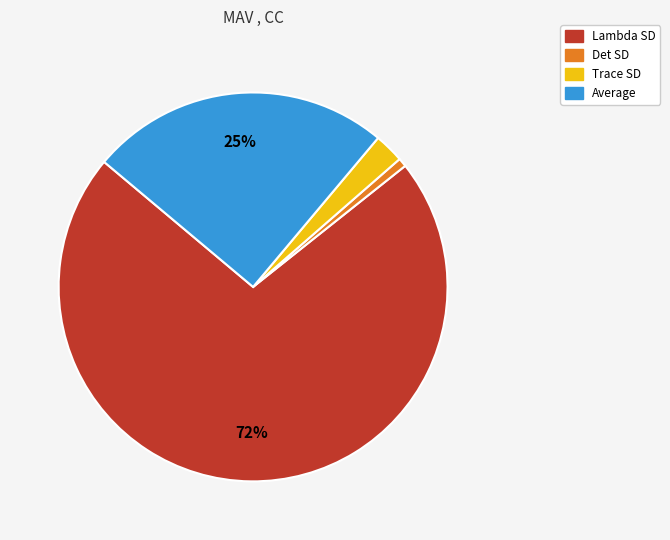

Count the number of slices in the pie.

4